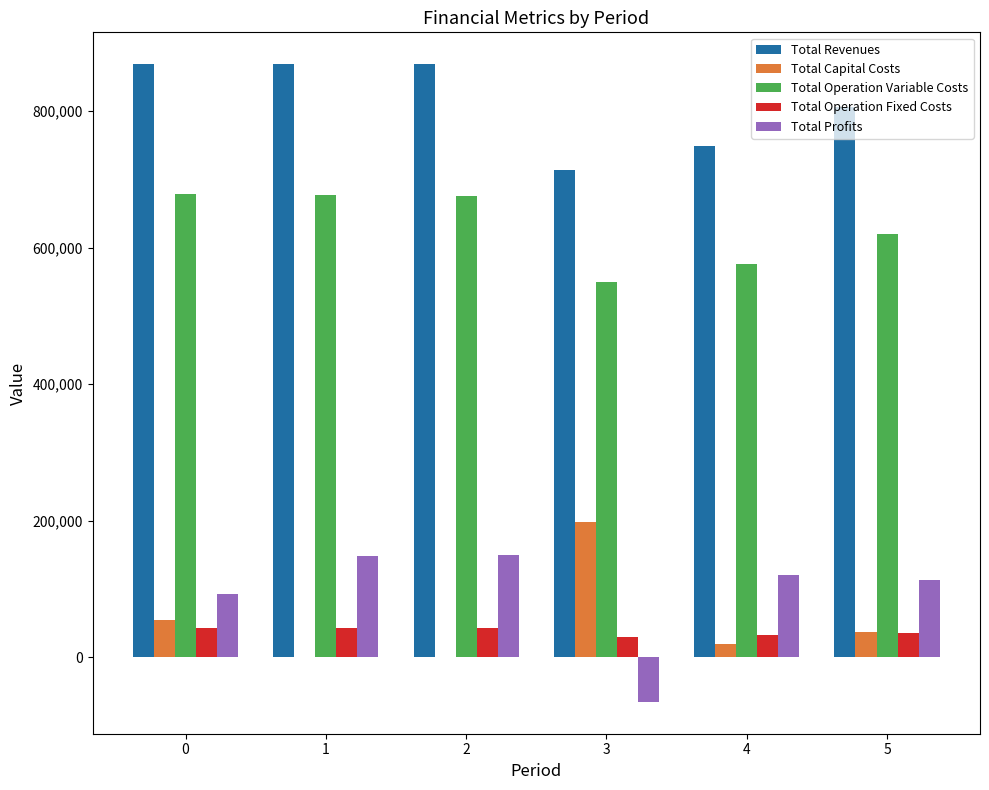

Which series changed the most between 2 and 4?

Total Revenues